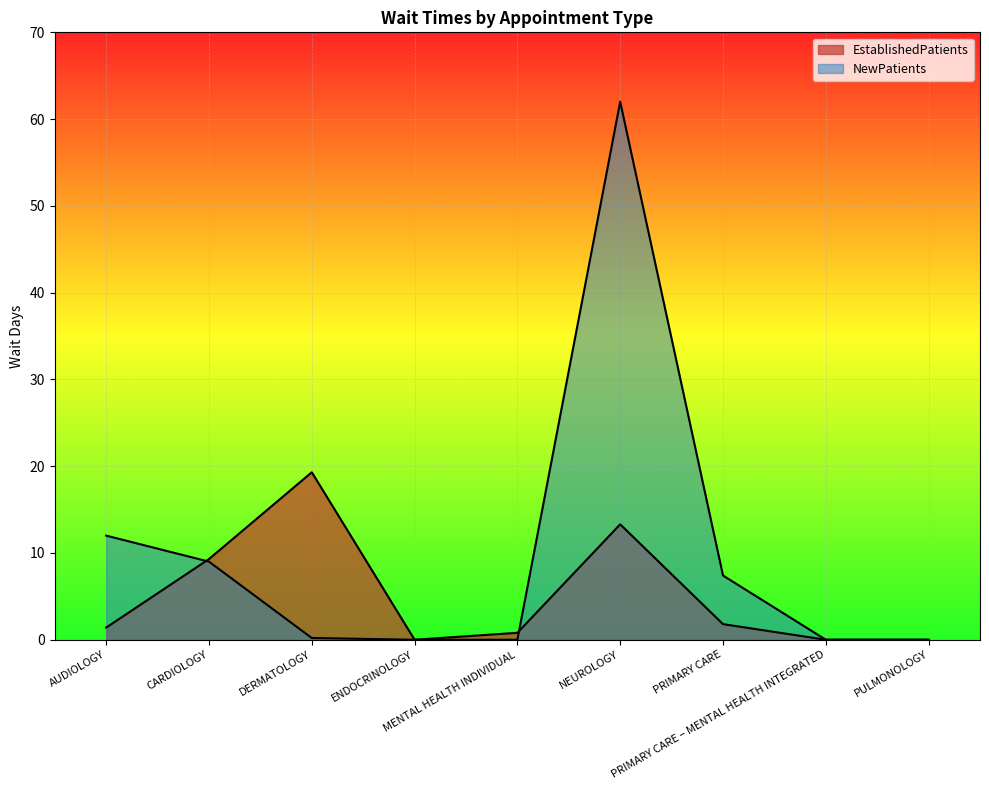

Reading right to left, transcribe all the data shown in this chart.

EstablishedPatients: PULMONOLOGY=0.0	PRIMARY CARE – MENTAL HEALTH INTEGRATED=0.0	PRIMARY CARE=1.8	NEUROLOGY=13.3	MENTAL HEALTH INDIVIDUAL=0.8	ENDOCRINOLOGY=0.0	DERMATOLOGY=19.3	CARDIOLOGY=9.3	AUDIOLOGY=1.4
NewPatients: PULMONOLOGY=0.0	PRIMARY CARE – MENTAL HEALTH INTEGRATED=0.0	PRIMARY CARE=7.4	NEUROLOGY=62.0	MENTAL HEALTH INDIVIDUAL=0.0	ENDOCRINOLOGY=0.0	DERMATOLOGY=0.2	CARDIOLOGY=9.0	AUDIOLOGY=12.0